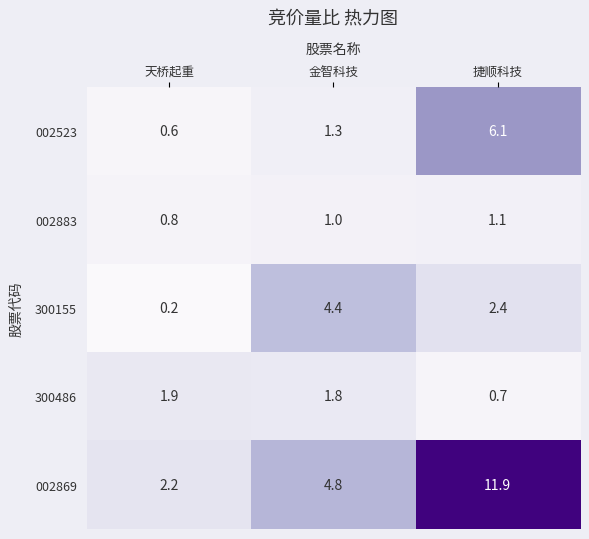

Which series has the largest range (max minus min)?

002869